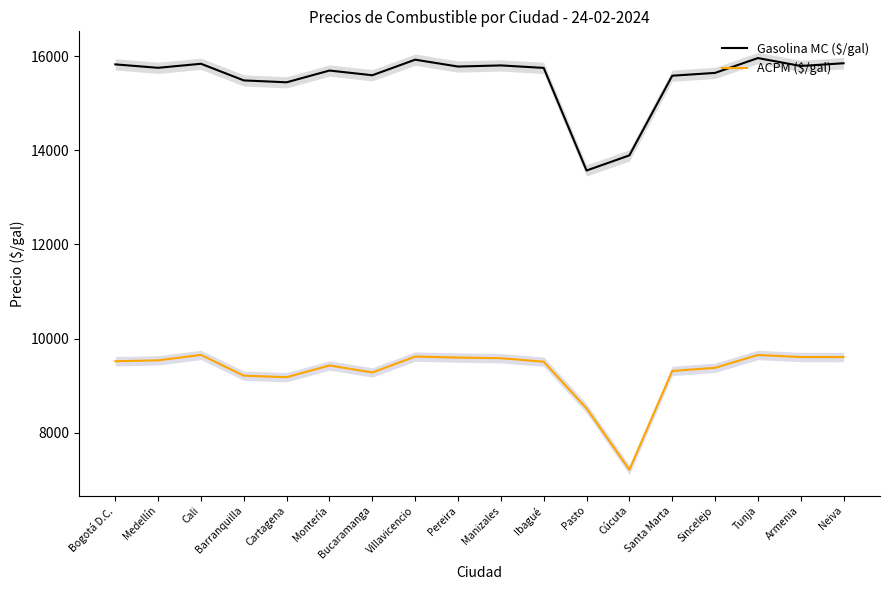

What is the value of the ACPM ($/gal) point at the 2nd from the left?

9537